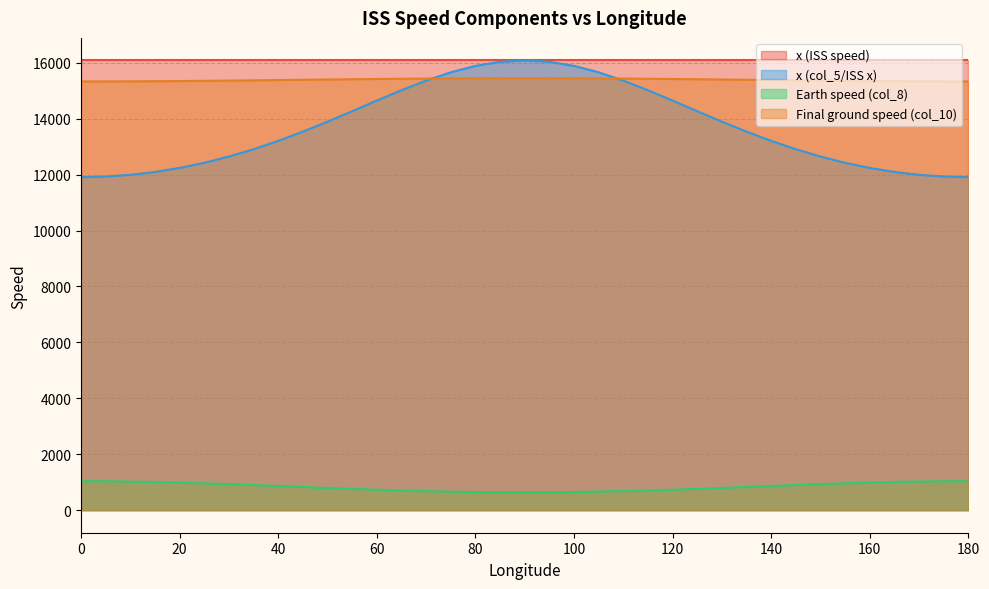

What is the difference between the maximum and minimum values in the Final ground speed (col_10) series?

113.7